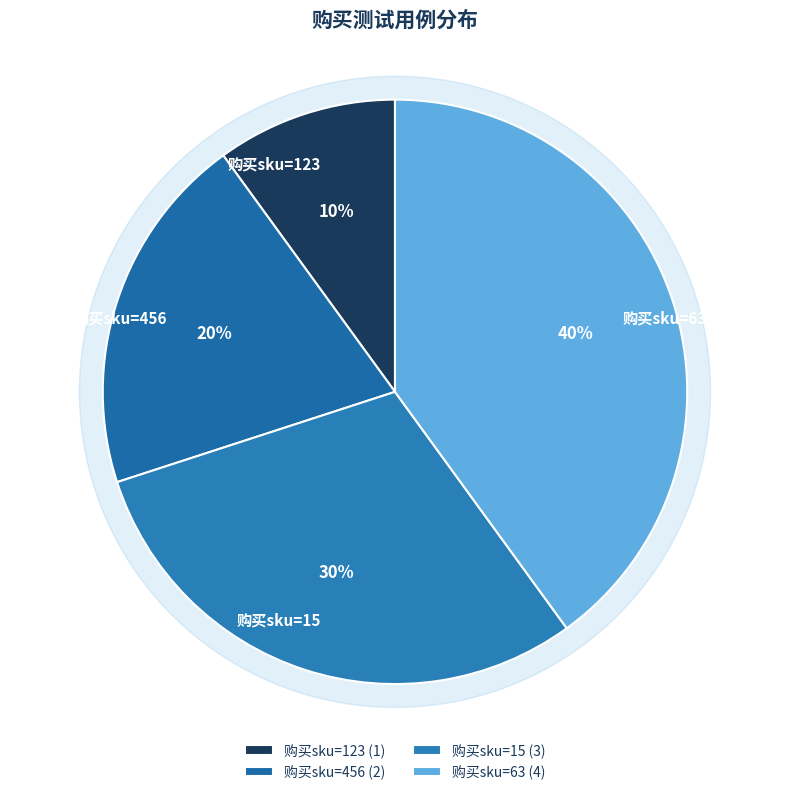

What percentage do 购买sku=15 and 购买sku=63 together represent?

70.0%